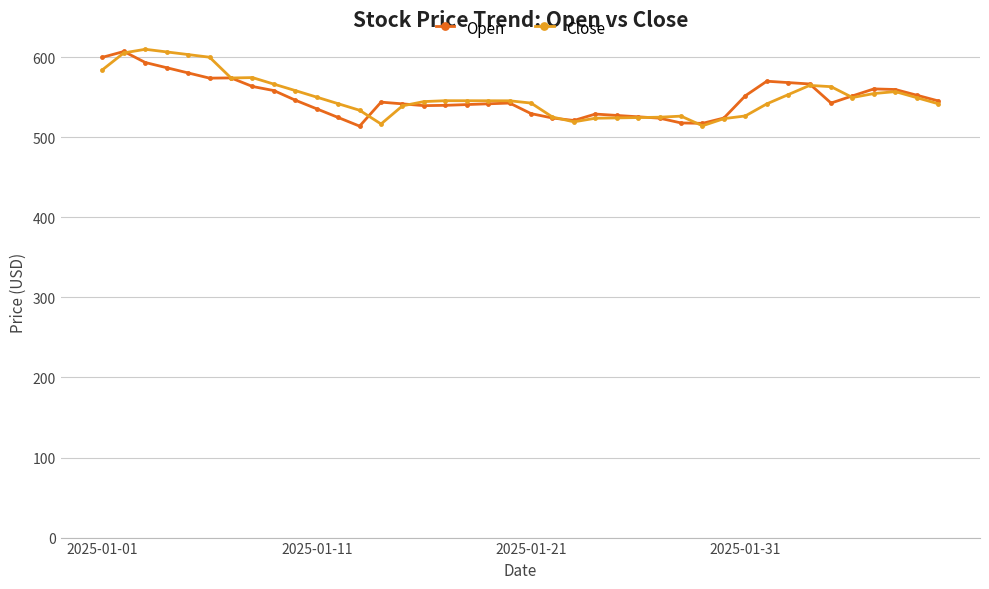

What are all the series names shown in the legend?

Open, Close